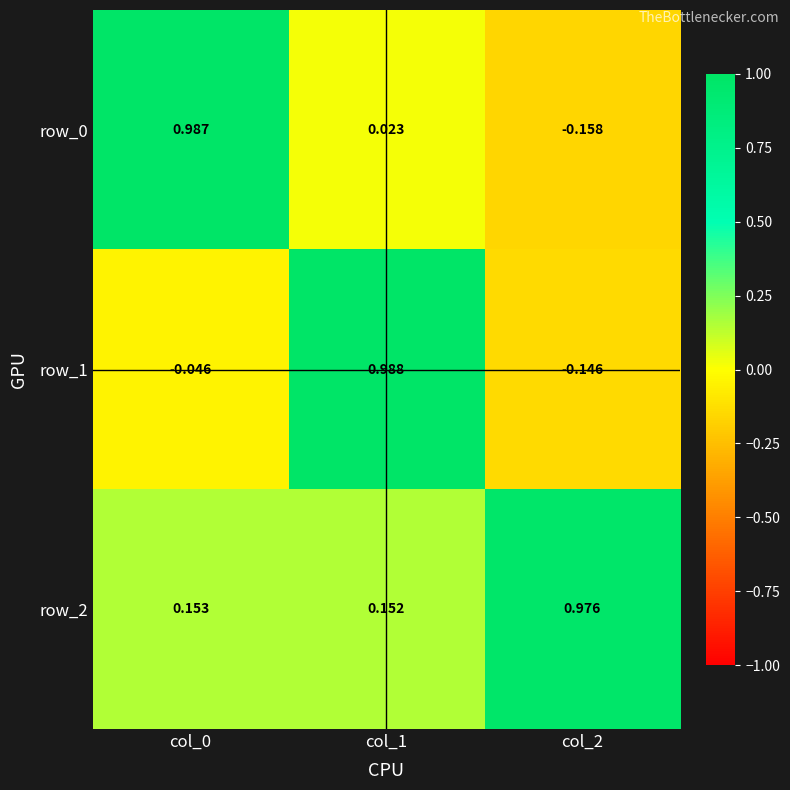

Is the value of row_2 at col_1 greater than the value of row_1 at col_0?

Yes